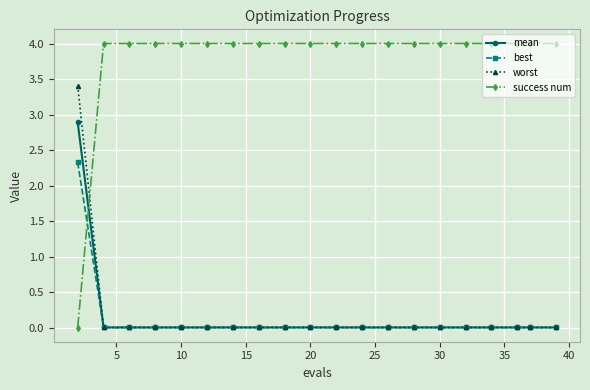

How many series are shown in this chart?

4